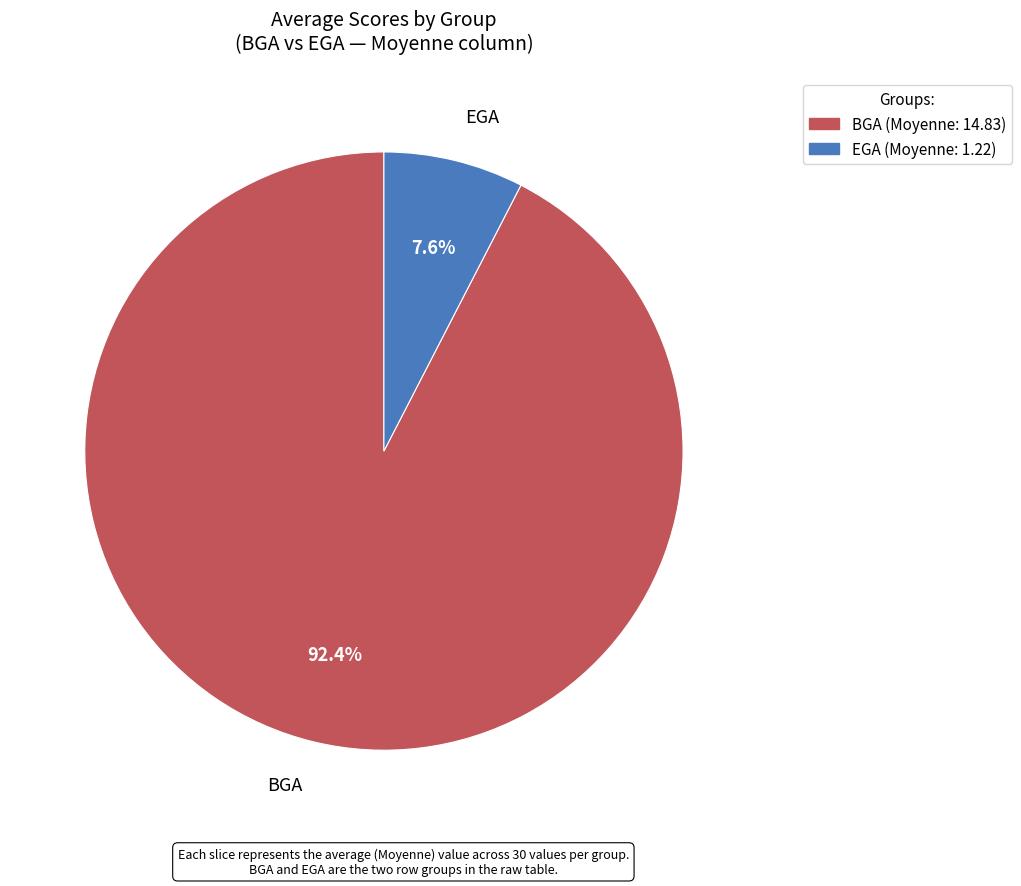

To the nearest percent, what is the difference between the largest and smallest slice percentages?

85%